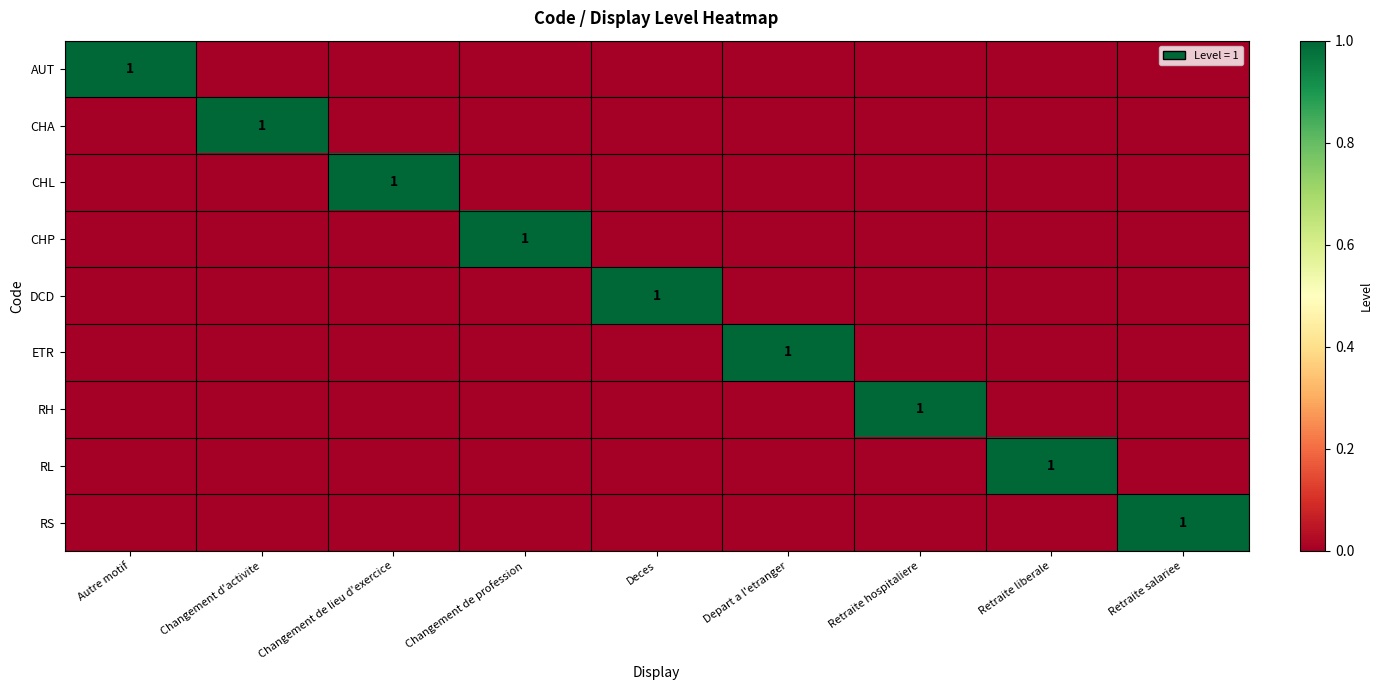

What is the total value across all series at Changement de profession?

1